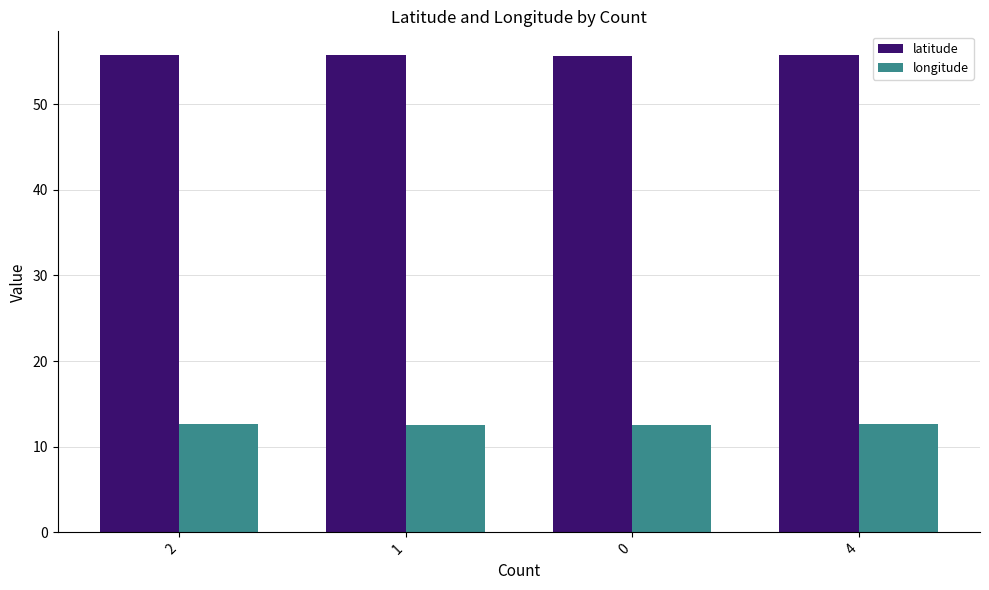

Is it true that latitude equals 55.7 at 2?

True